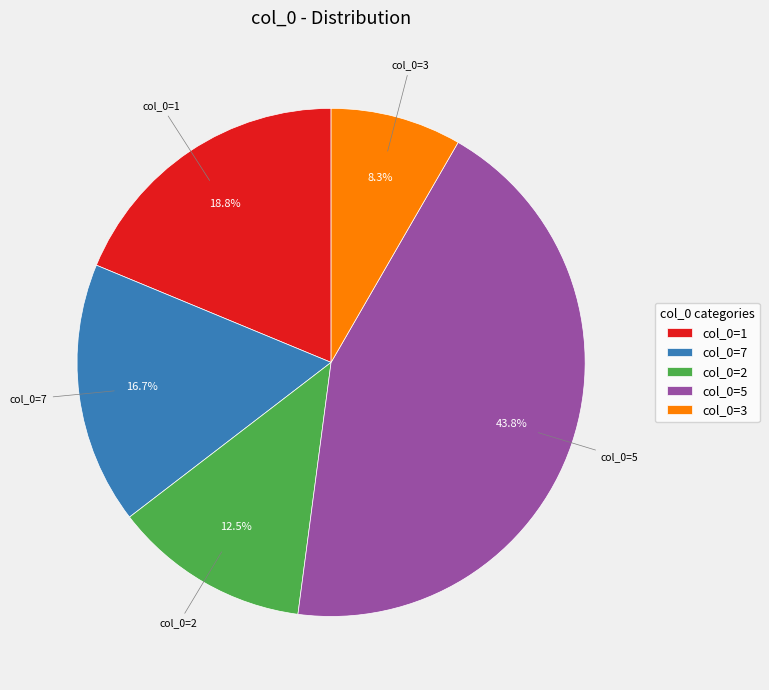

How many segments does this pie chart have?

5